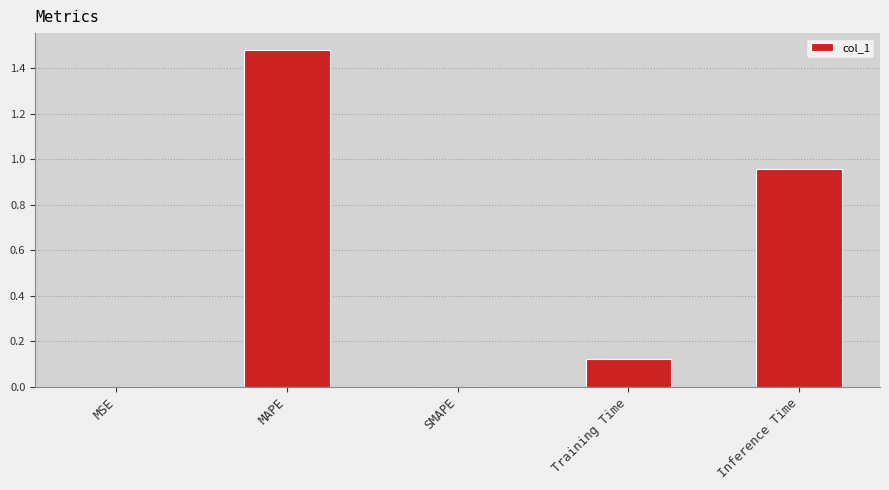

What is the difference between the values at Training Time and Inference Time?

0.8